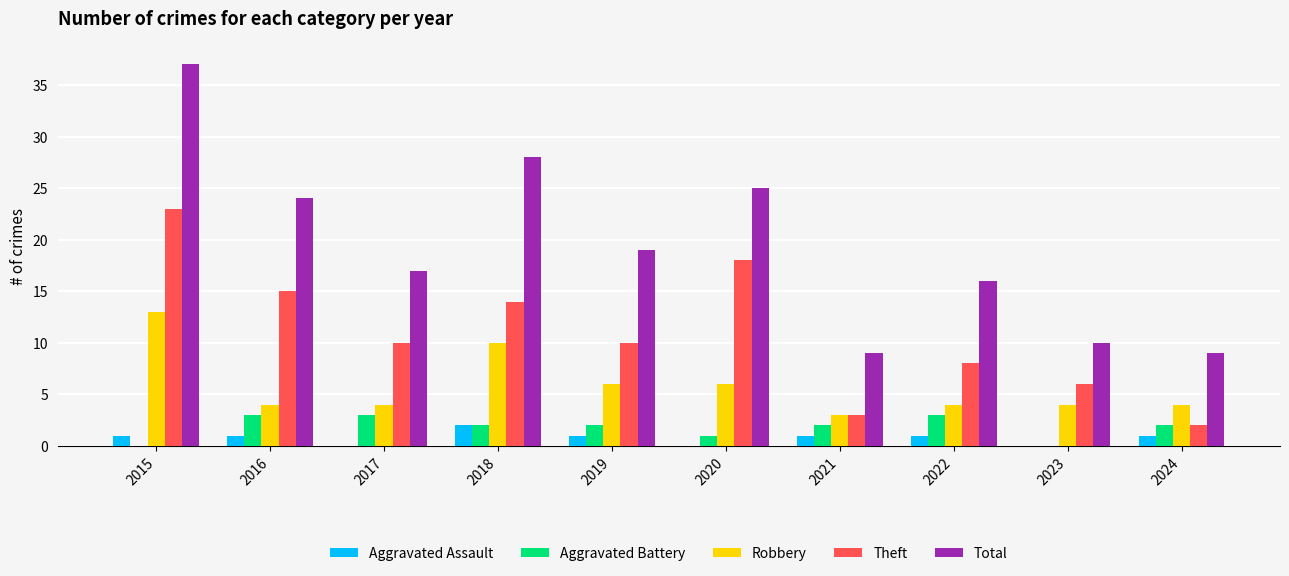

True or false: Robbery has a value of 4 at 2016.

True